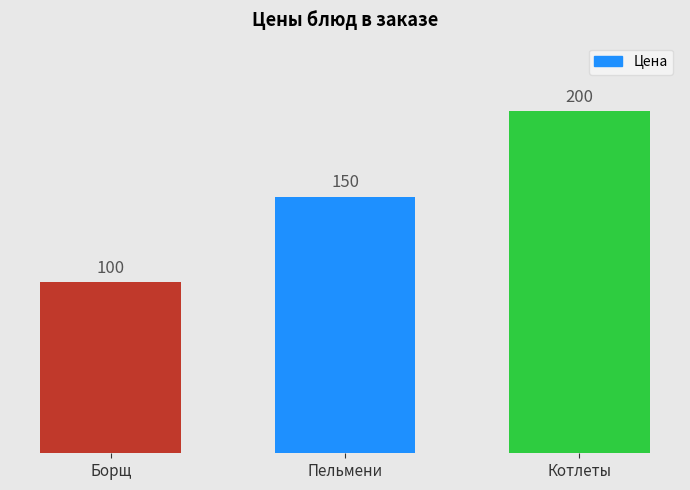

Which has a higher value, Борщ or Пельмени?

Пельмени